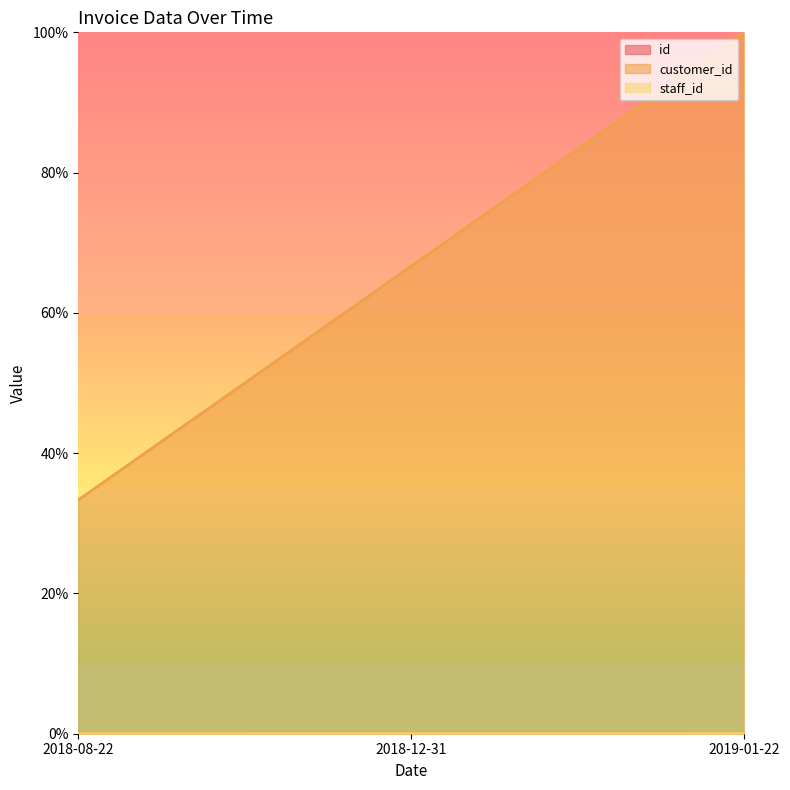

Does the chart have visible grid lines?

No